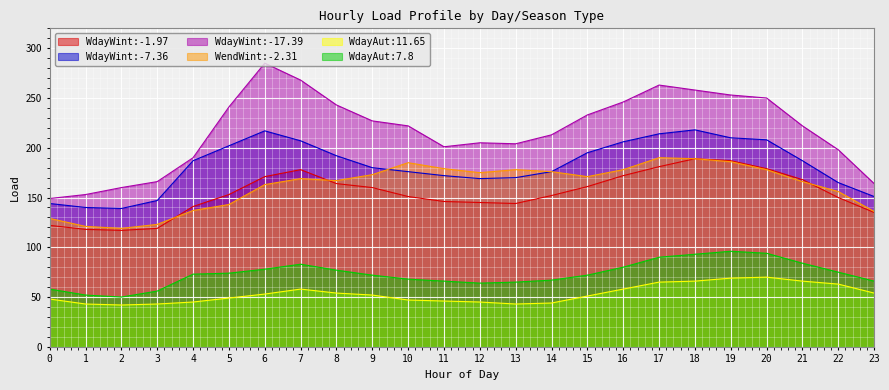

In WdayWint:-17.39, how many points are lower than both neighbors (excluding endpoints)?

2